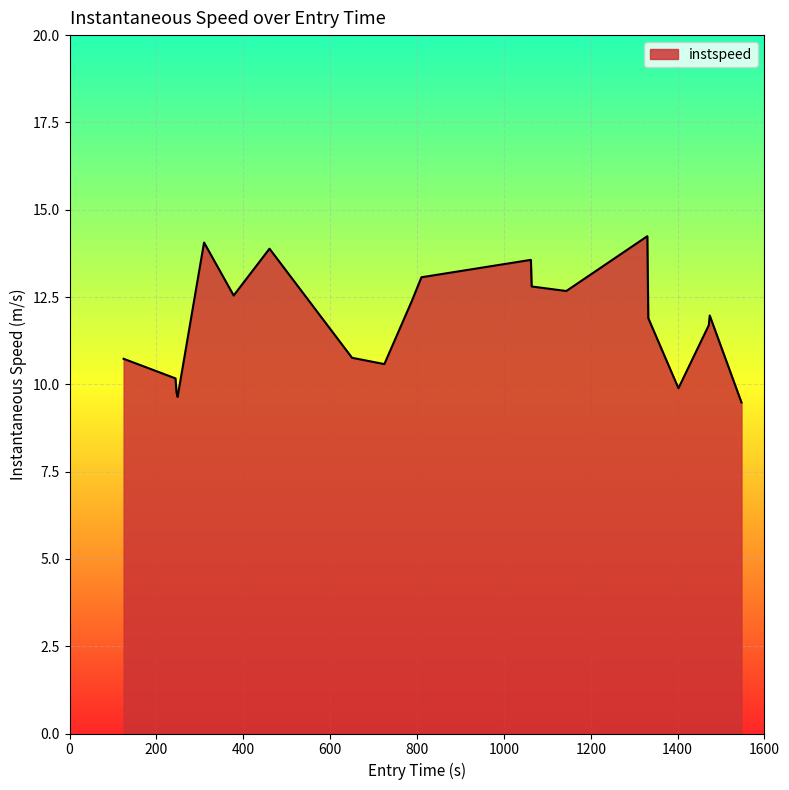

What is the greatest value displayed?

14.2